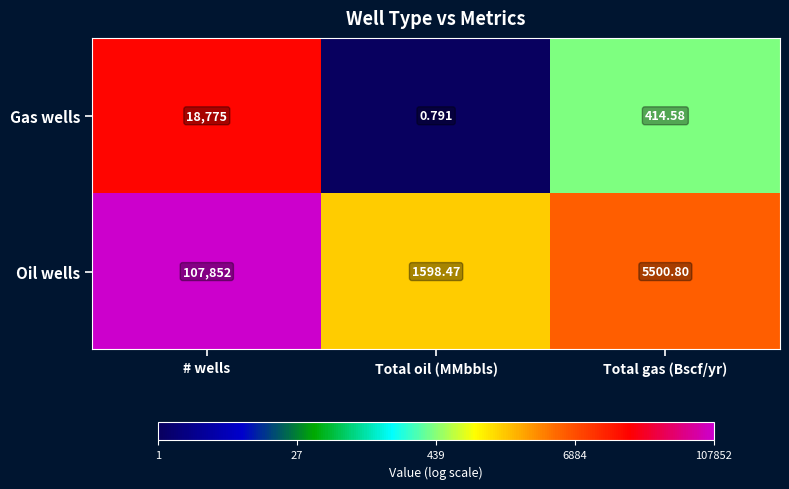

Rank the series by their average value, from highest to lowest.

Oil wells, Gas wells